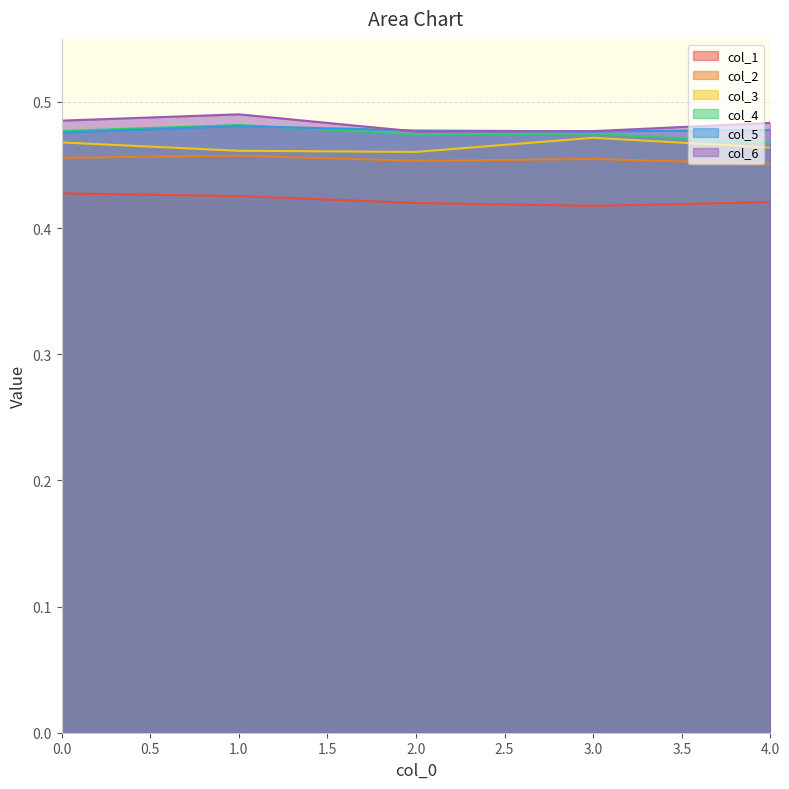

In col_4, how many points are lower than both neighbors (excluding endpoints)?

1